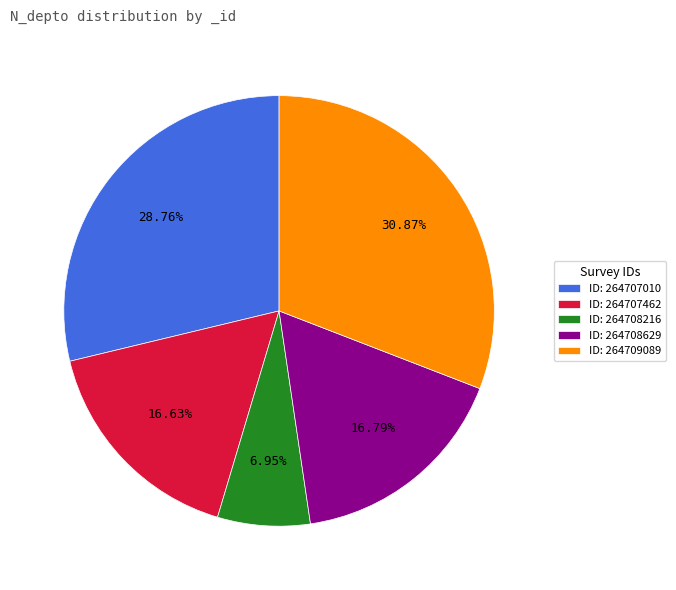

Do ID: 264708629 and ID: 264709089 together represent more than half of the pie?

No